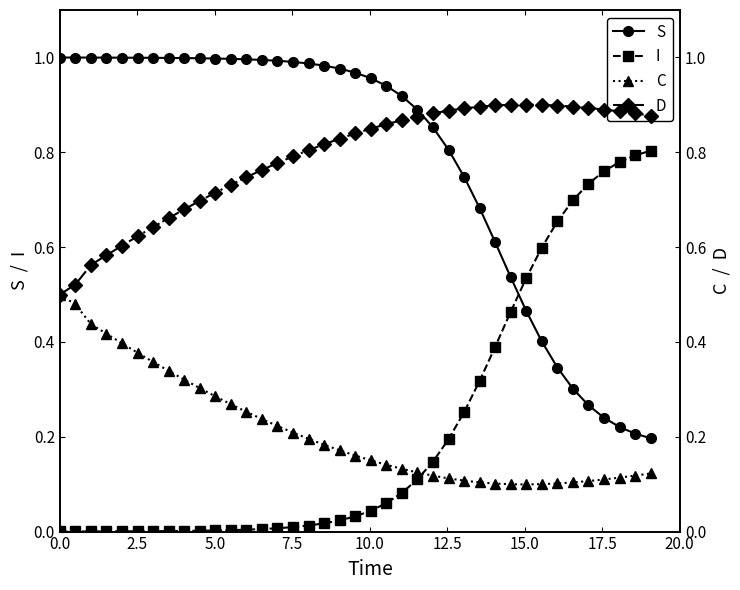

Reading left to right, extract all data points from this chart.

S: 1.0	1.0	1.0	1.0	1.0	1.0	1.0	1.0	1.0	1.0	1.0	1.0	1.0	1.0	1.0	1.0	1.0	1.0	1.0	1.0	1.0	0.9	0.9	0.9	0.9	0.8	0.7	0.7	0.6	0.5	0.5	0.4	0.3	0.3	0.3	0.2	0.2	0.2	0.2
I: 0.0	0.0	0.0	0.0	0.0	0.0	0.0	0.0	0.0	0.0	0.0	0.0	0.0	0.0	0.0	0.0	0.0	0.0	0.0	0.0	0.0	0.1	0.1	0.1	0.1	0.2	0.3	0.3	0.4	0.5	0.5	0.6	0.7	0.7	0.7	0.8	0.8	0.8	0.8
C: 0.5	0.5	0.4	0.4	0.4	0.4	0.4	0.3	0.3	0.3	0.3	0.3	0.3	0.2	0.2	0.2	0.2	0.2	0.2	0.2	0.2	0.1	0.1	0.1	0.1	0.1	0.1	0.1	0.1	0.1	0.1	0.1	0.1	0.1	0.1	0.1	0.1	0.1	0.1
D: 0.5	0.5	0.6	0.6	0.6	0.6	0.6	0.7	0.7	0.7	0.7	0.7	0.7	0.8	0.8	0.8	0.8	0.8	0.8	0.8	0.8	0.9	0.9	0.9	0.9	0.9	0.9	0.9	0.9	0.9	0.9	0.9	0.9	0.9	0.9	0.9	0.9	0.9	0.9